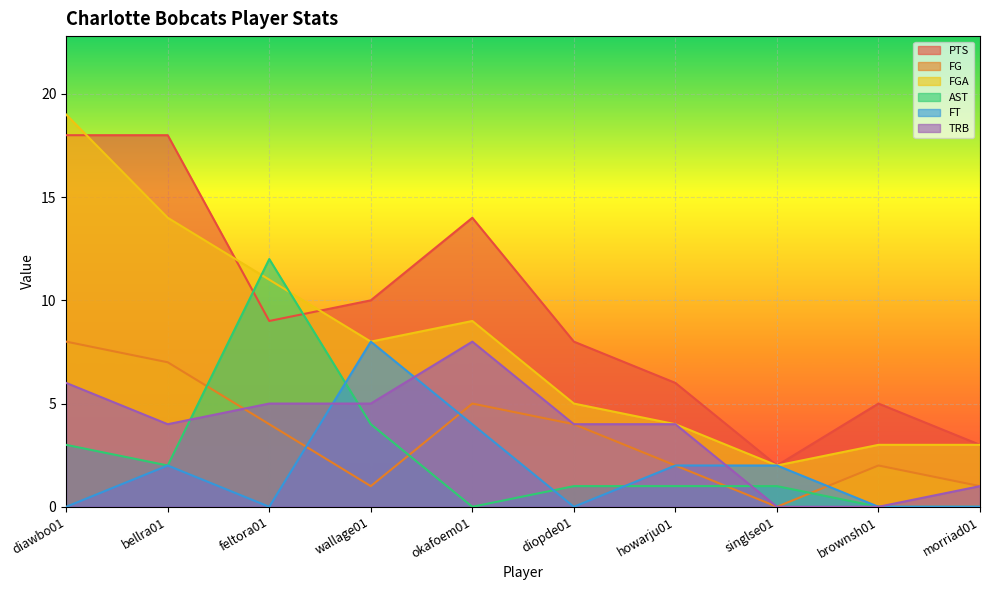

True or false: FGA and FT cross at least once.

False